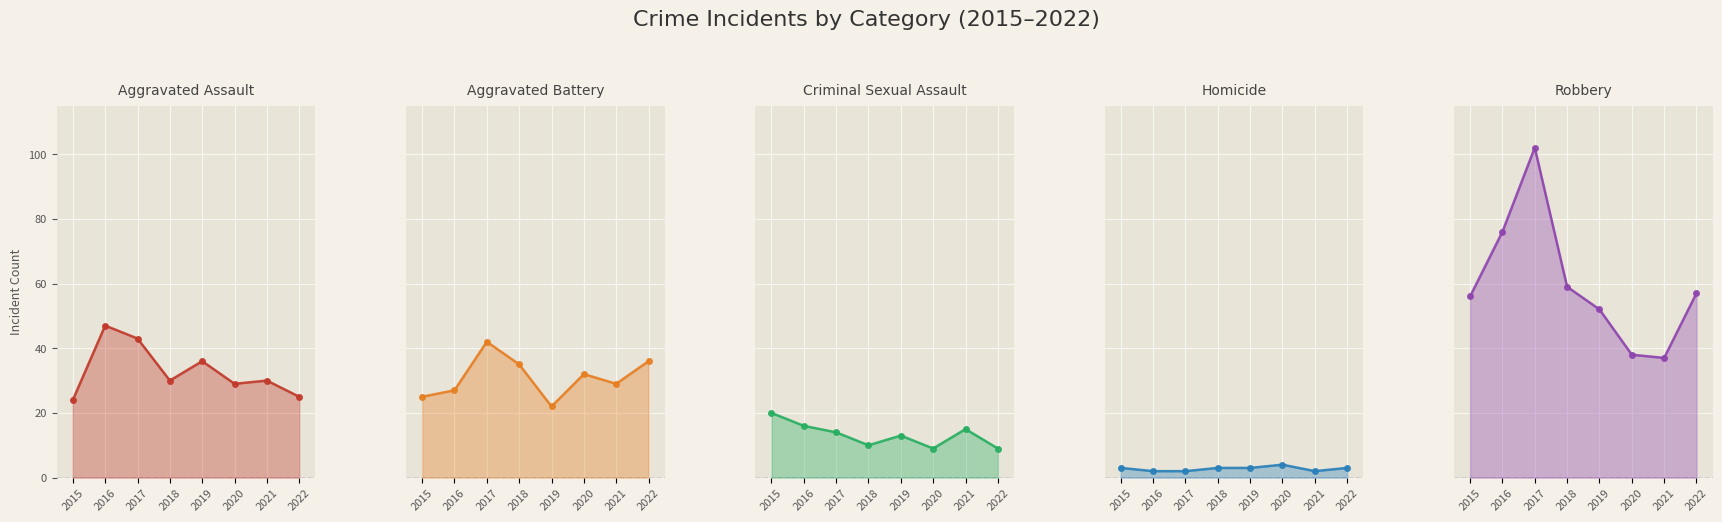

What is the sum of the Aggravated Assault values at 2017 and 2018?

73